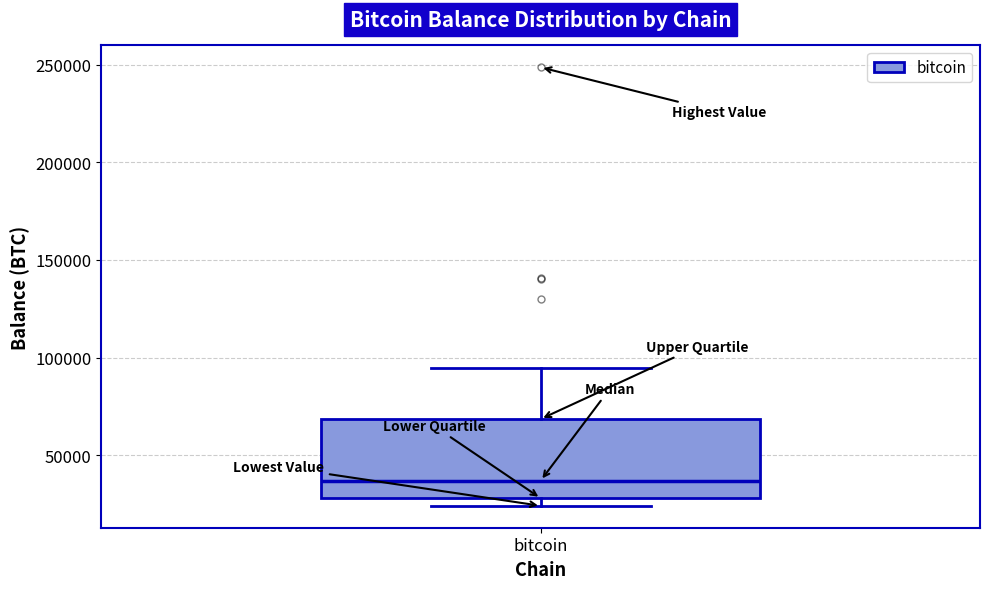

Transcribe this box plot: give where the median line is, the range the box spans, and where the two whiskers end, as read against the y-axis. The values are not printed on the chart, so give them approximately, as read against the axis.

median 35000, box 30000 to 70000, whiskers 25000 to 95000